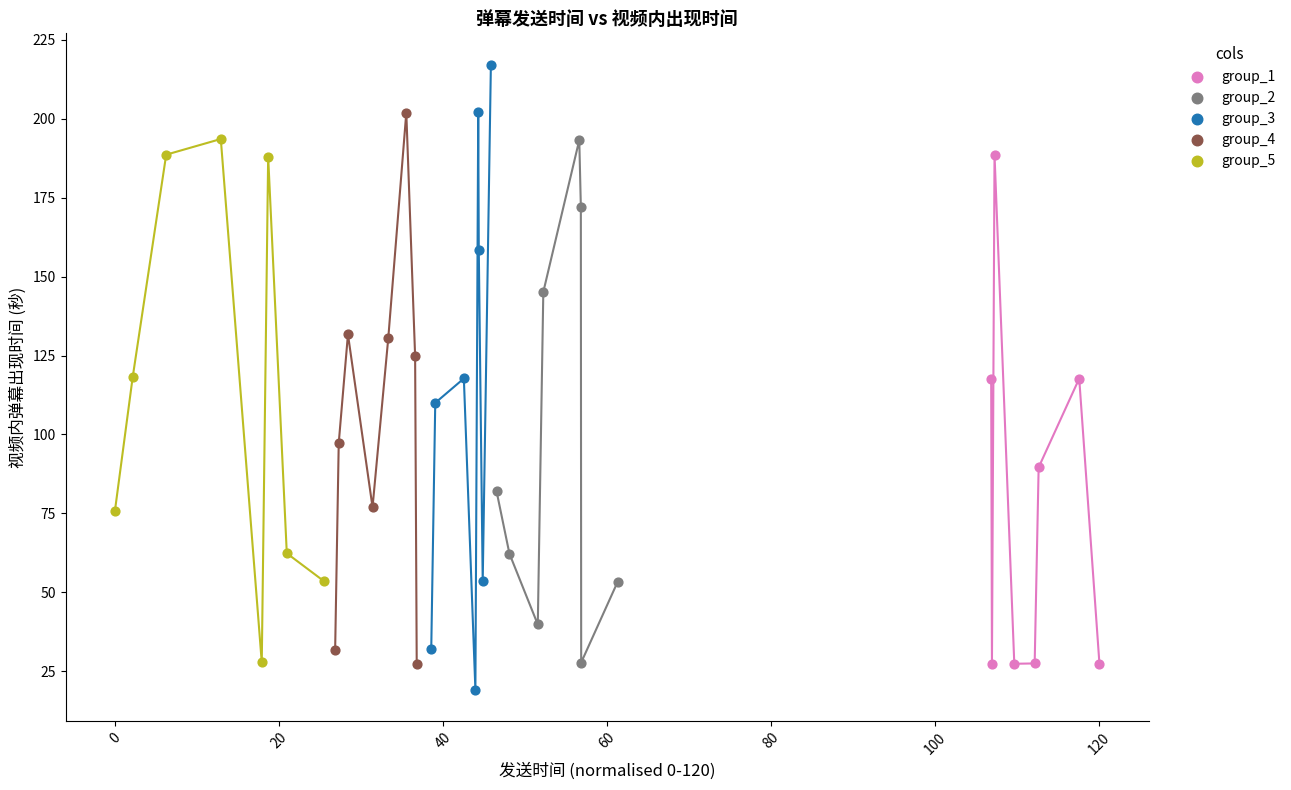

Which series reaches the maximum Y coordinate?

group_3